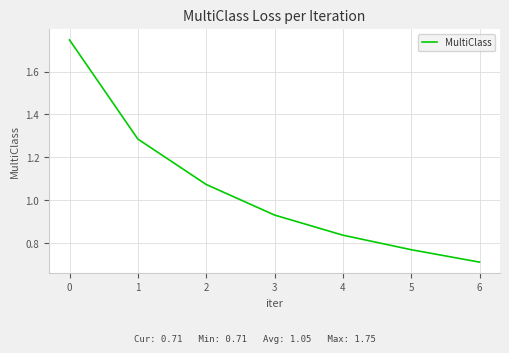

Which label corresponds to the largest value in the chart?

0